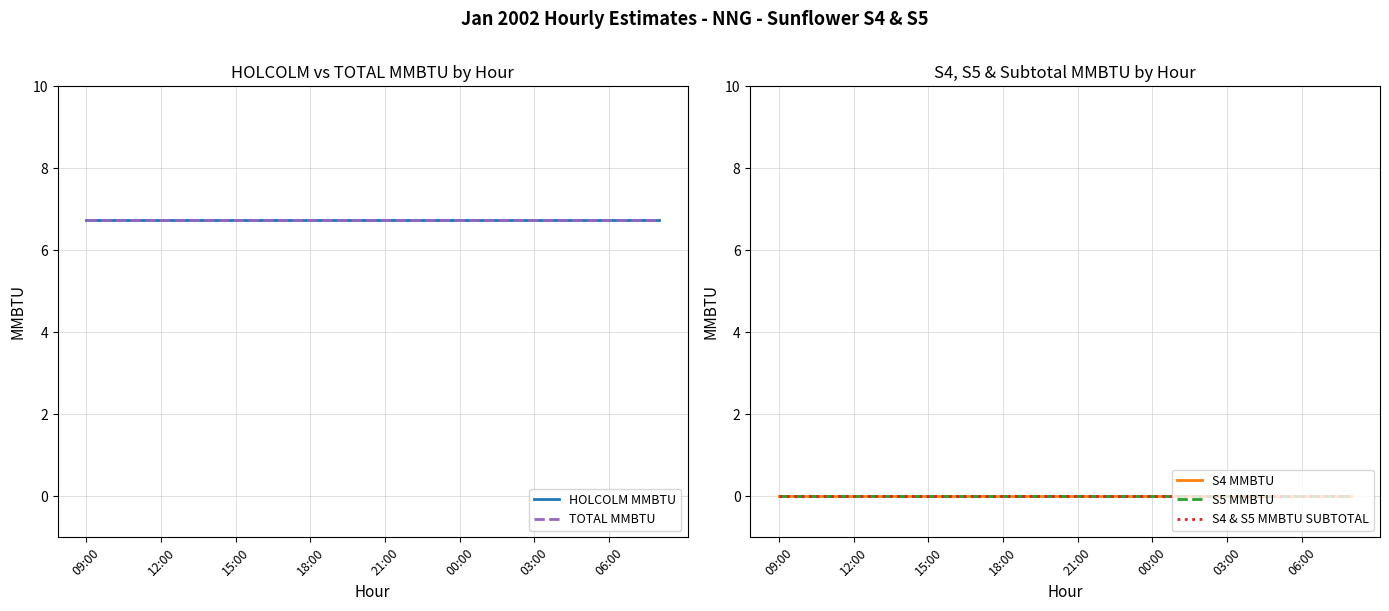

What are all the series names shown in the legend?

HOLCOLM MMBTU, TOTAL MMBTU, S4 MMBTU, S5 MMBTU, S4 & S5 MMBTU SUBTOTAL